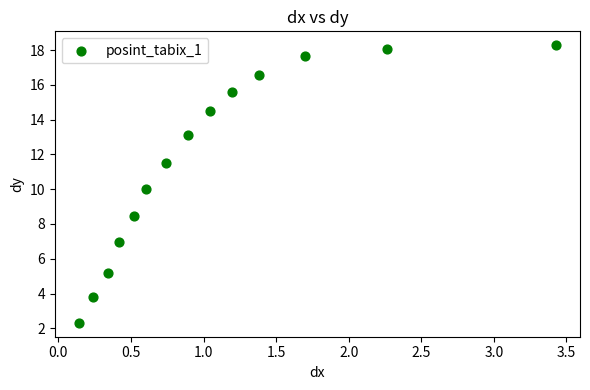

What is the range of X values (max minus min)?

3.3